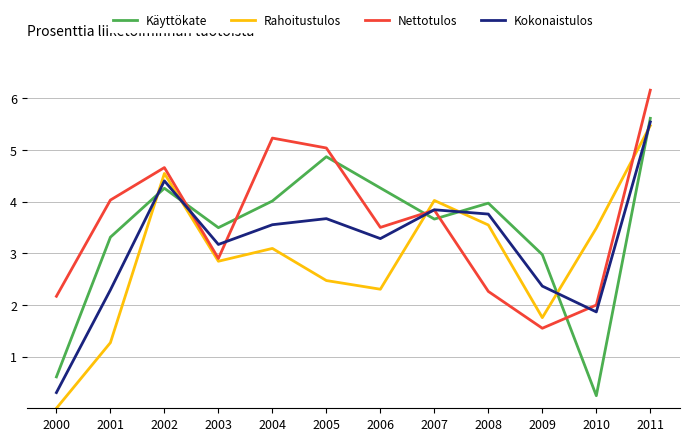

What value does the Käyttökate series have at 2008?

4.0